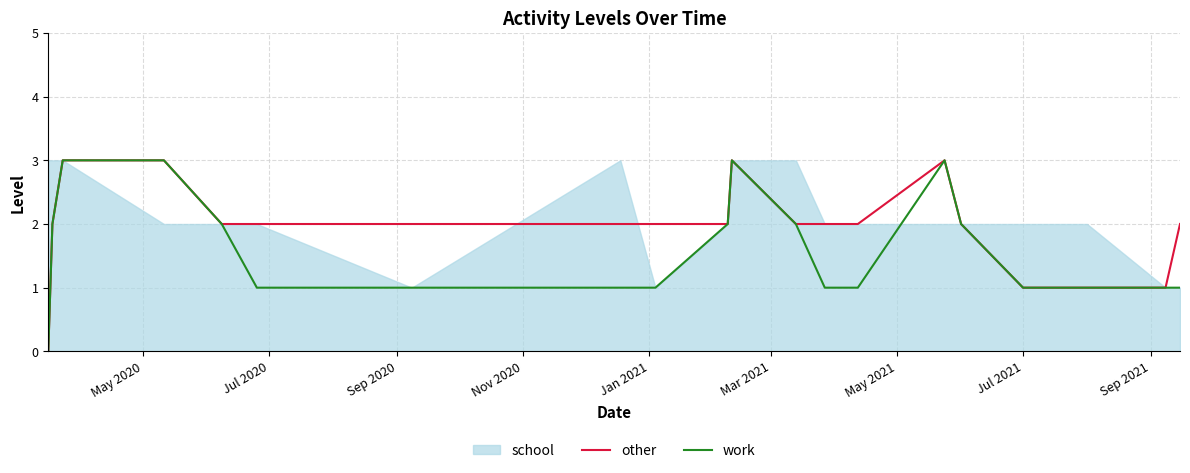

True or false: other has a value of -2 at May 2020.

False